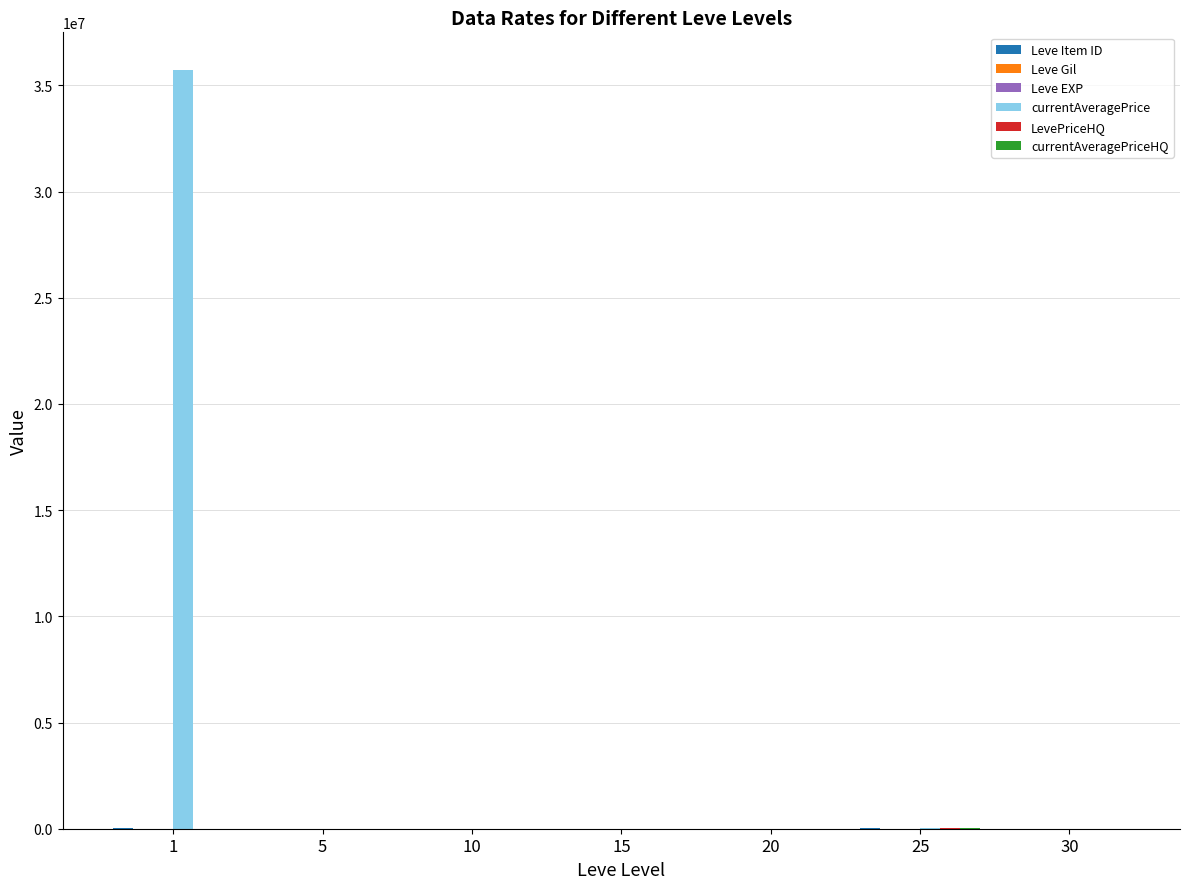

What is the maximum value shown in the chart?

35715030